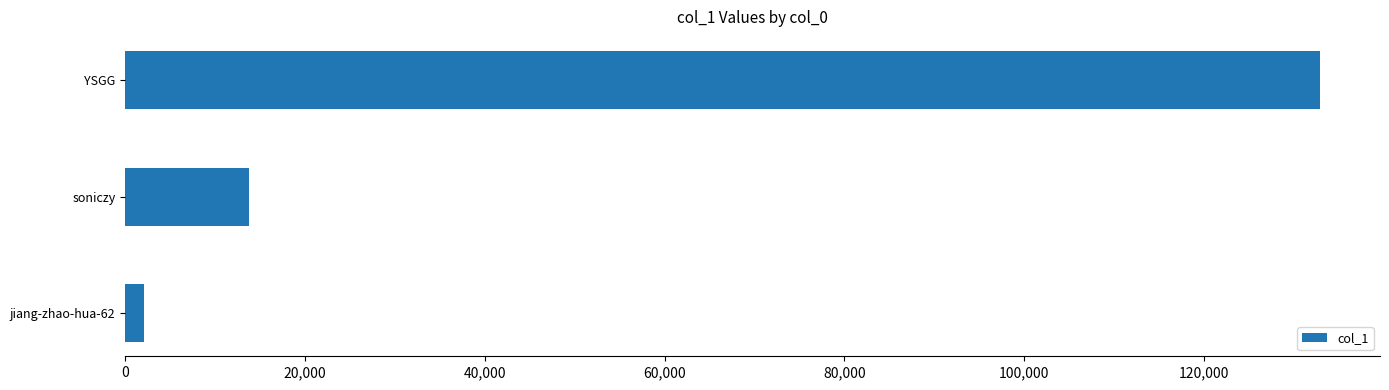

Where is the data nearest to the value 67531?

soniczy